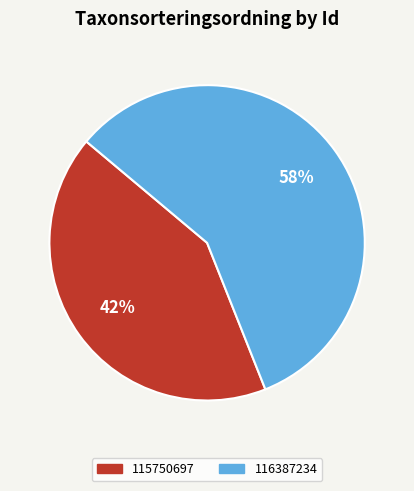

Approximately how many times larger is the value at 116387234 compared to 115750697?

1.4